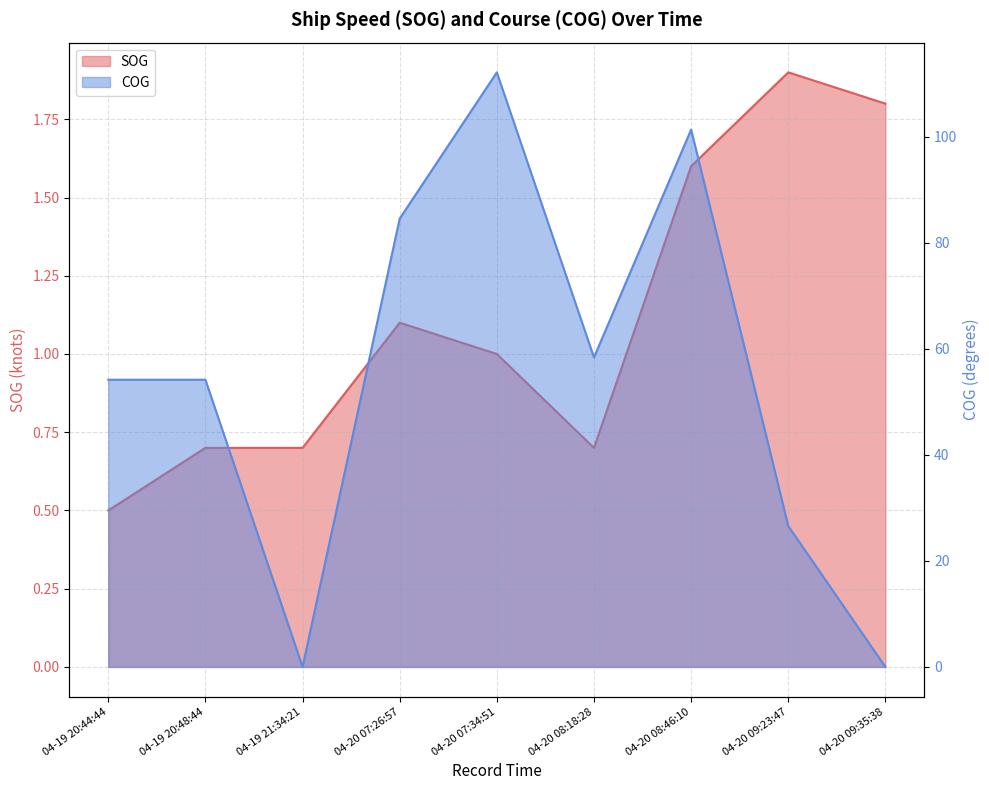

At which label does COG first exceed 54?

04-19 20:44:44